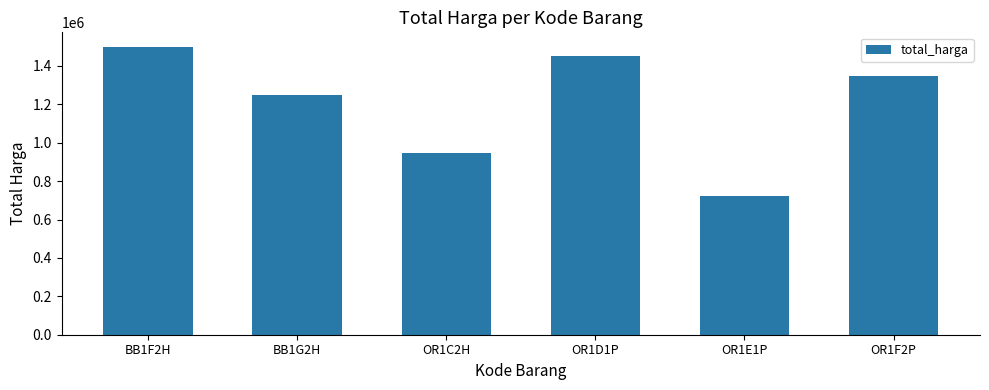

Where does the data first go above 1350000?

BB1F2H